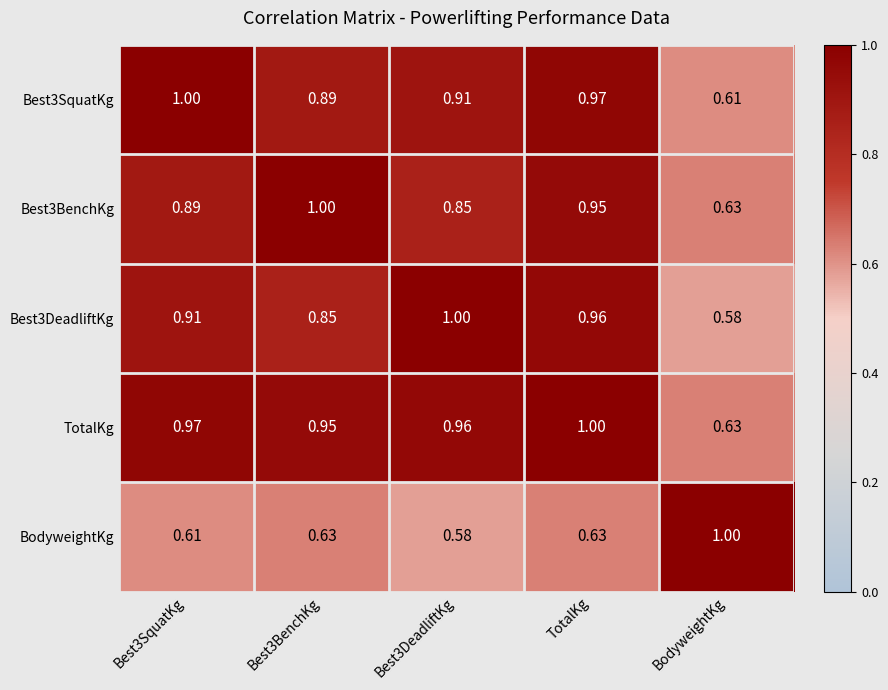

Which series has the largest total across all categories?

TotalKg